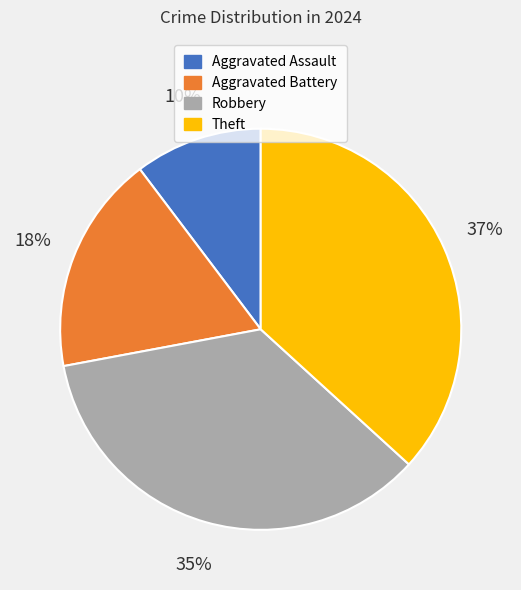

Which has a higher value, Theft or Robbery?

Theft